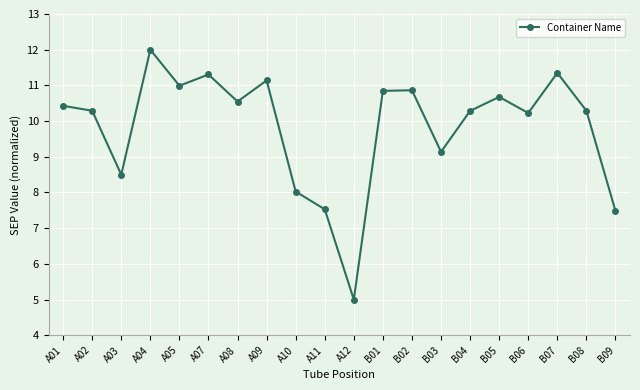

What is the approximate value at B03?

9.1